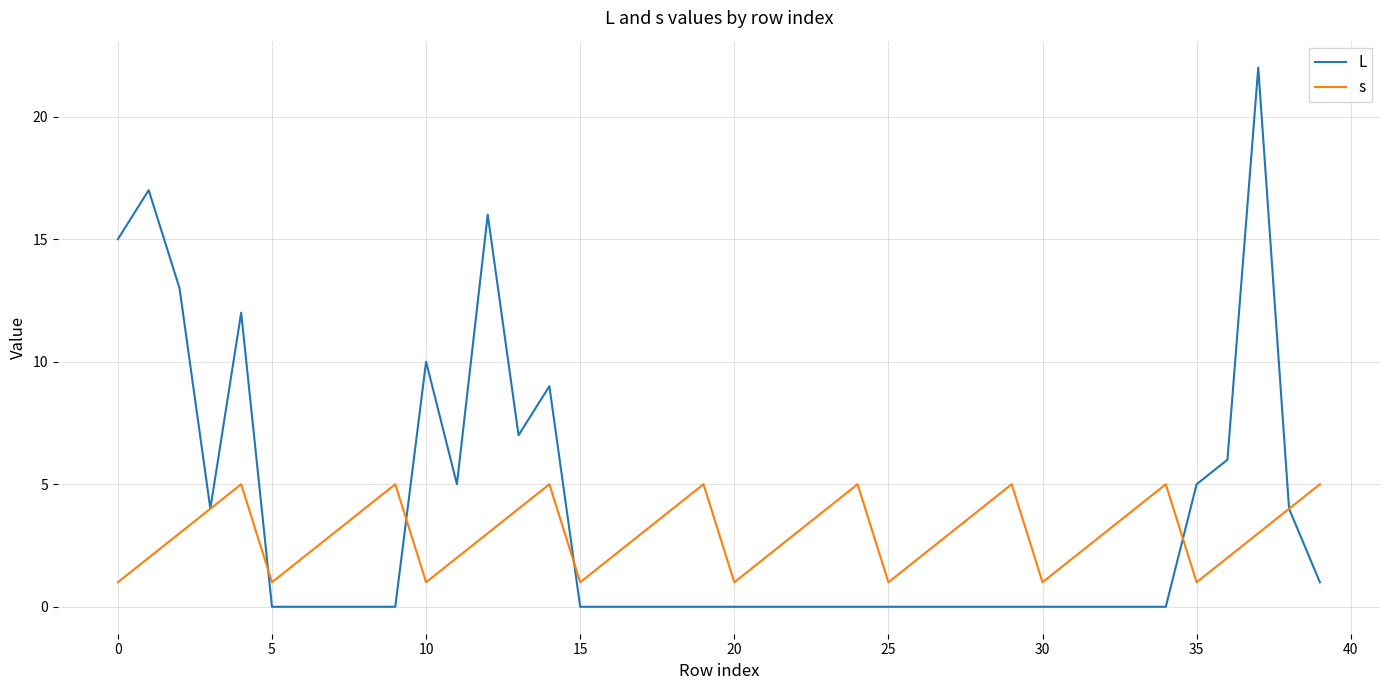

Rank the series by their average value, from highest to lowest.

L, s